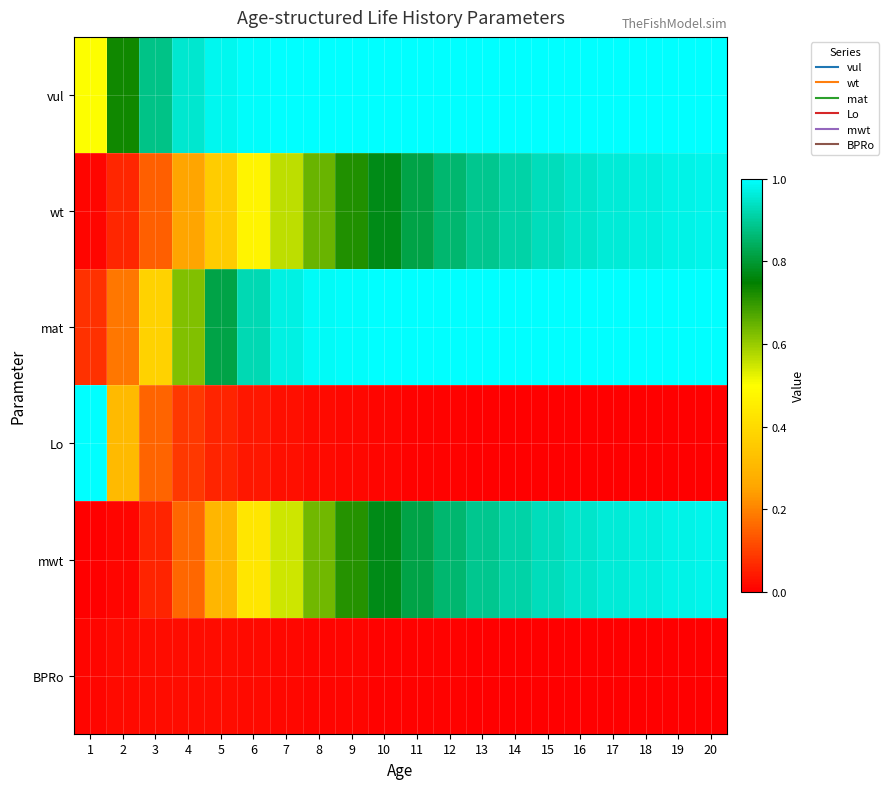

List the series in order of their peak value, lowest first.

BPRo, wt, mwt, vul, mat, Lo